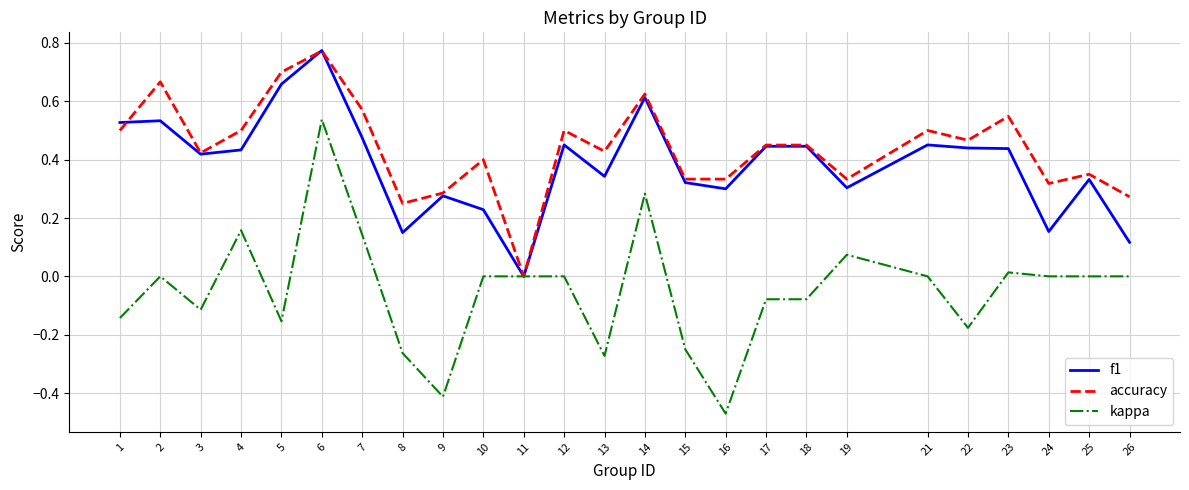

The value of accuracy at 17 is 0.8. True or false?

False